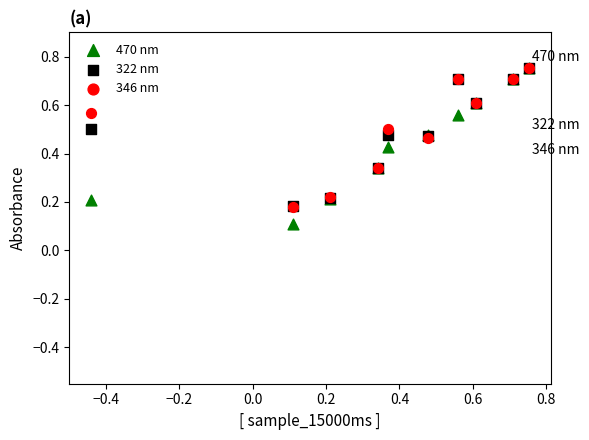

What are all the series names shown in the legend?

470 nm, 322 nm, 346 nm